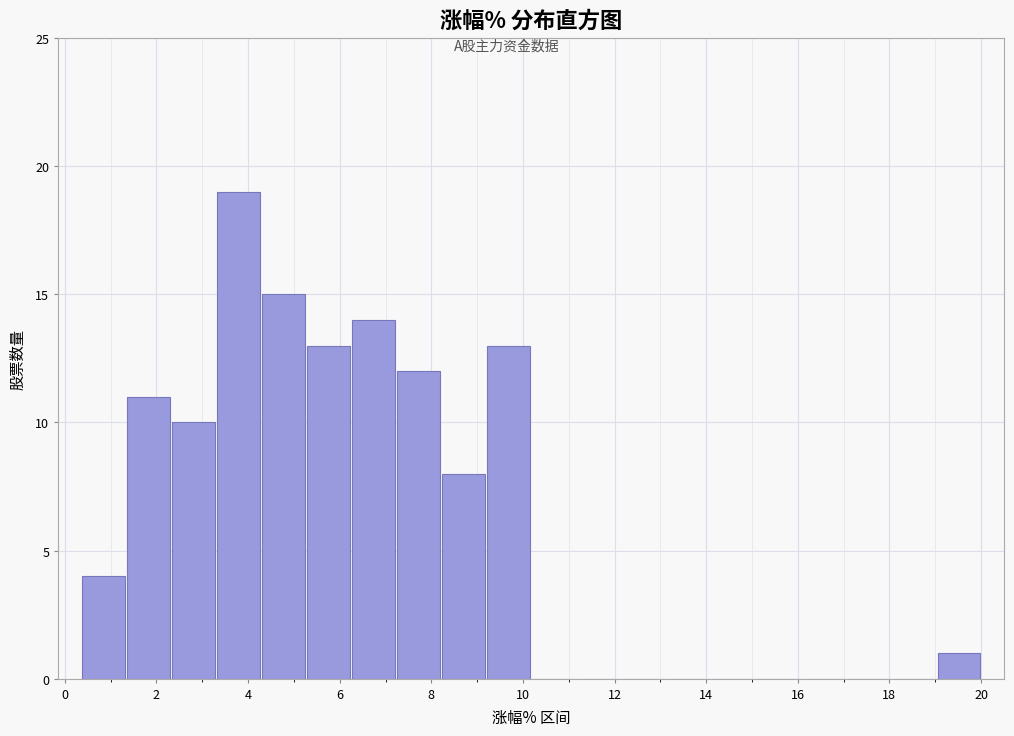

Reading left to right, transcribe this chart: for each bar, give the range it covers on the x-axis and its height. Neither the bar edges nor the heights are printed on the chart, so give them approximately, as read against the axes.

0.4 to 1.4: 4
1.4 to 2.4: 11
2.4 to 3.2: 10
3.2 to 4.2: 19
4.2 to 5.2: 15
5.2 to 6.2: 13
6.2 to 7.2: 14
7.2 to 8.2: 12
8.2 to 9.2: 8
9.2 to 10.2: 13
10.2 to 11.2: 0
11.2 to 12.2: 0
12.2 to 13.2: 0
13.2 to 14.2: 0
14.2 to 15.0: 0
15.0 to 16.0: 0
16.0 to 17.0: 0
17.0 to 18.0: 0
18.0 to 19.0: 0
19.0 to 20.0: 1